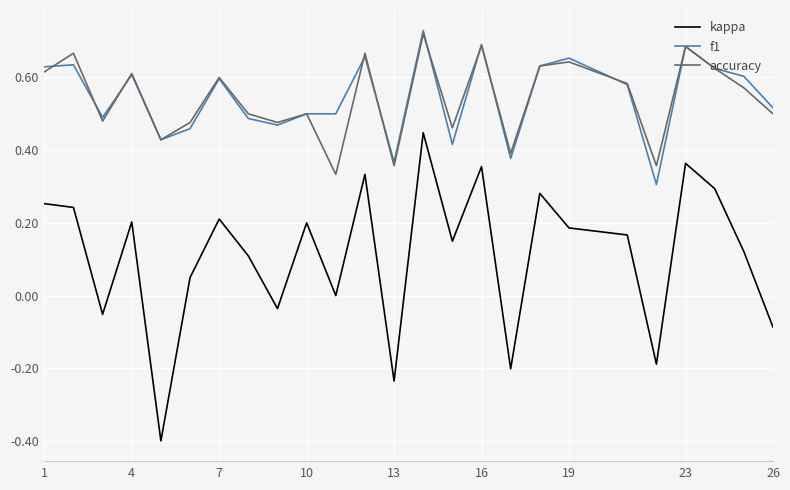

Which series has the widest spread of values?

kappa